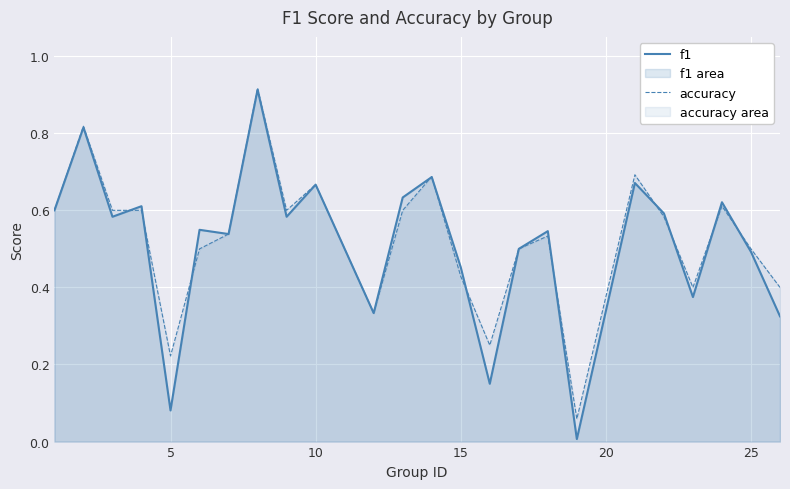

Is it true that accuracy equals 1.0 at 10?

False